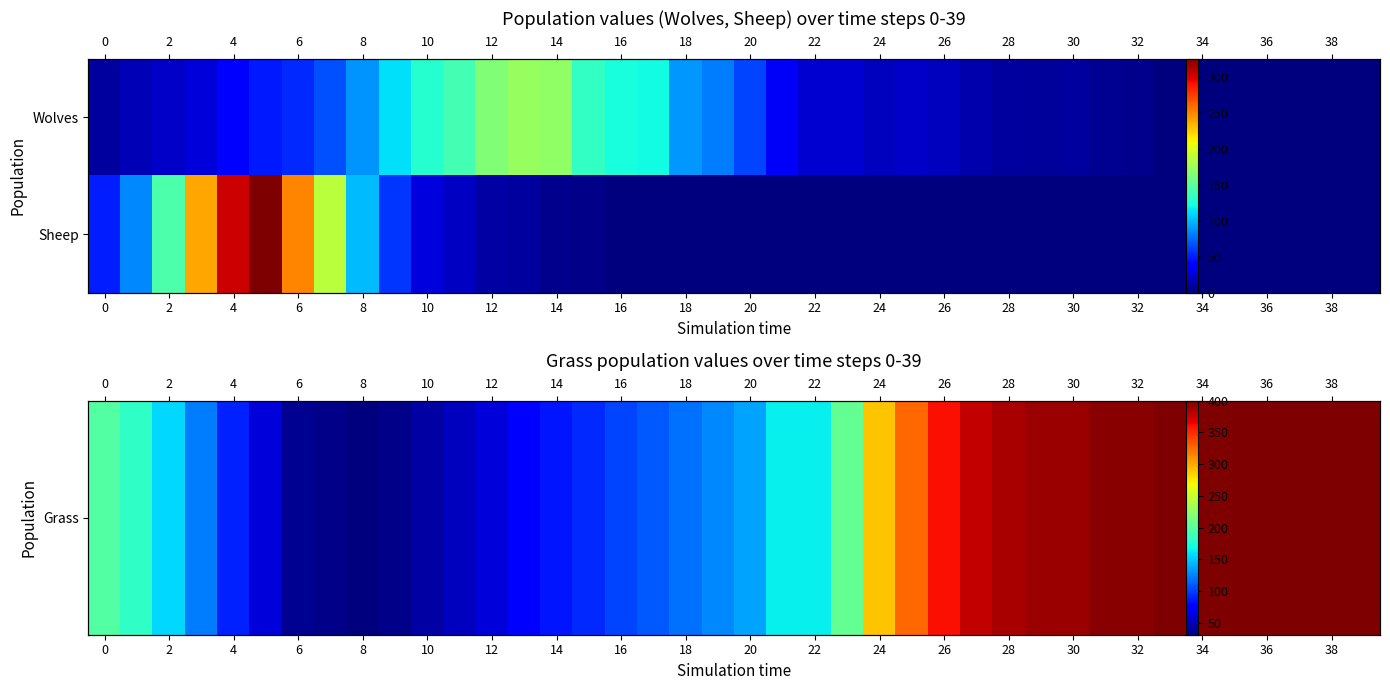

What is the difference between the maximum and minimum values in the Sheep series?

326